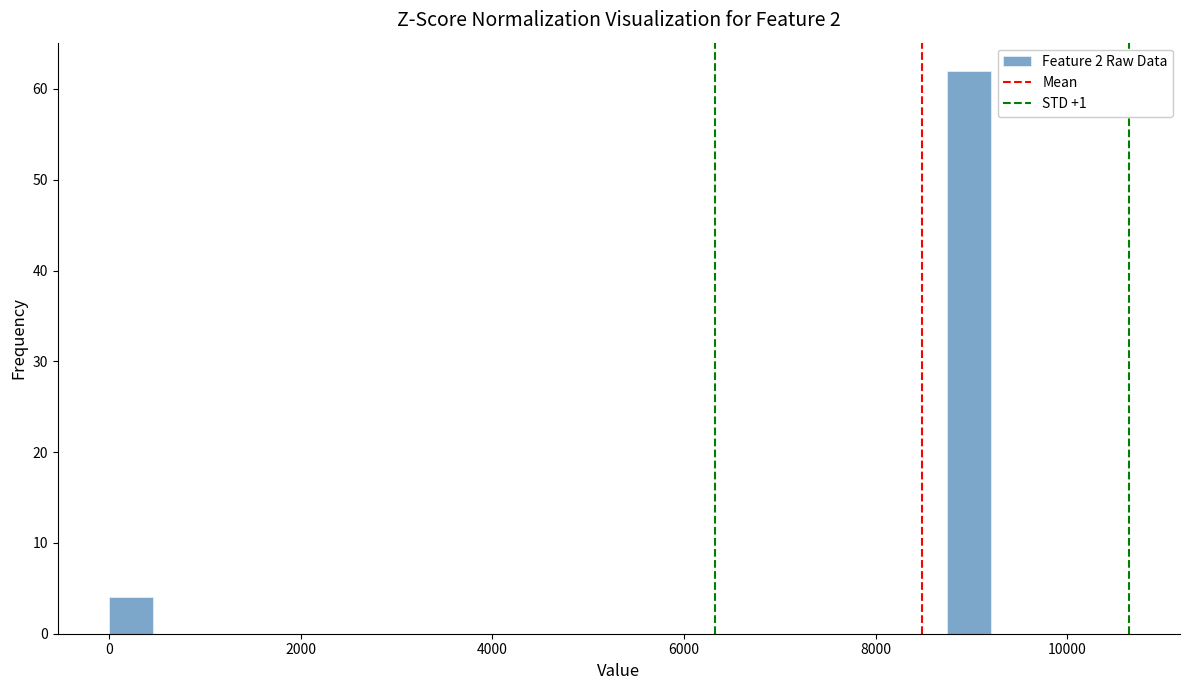

Read against the x-axis, roughly where is the centre of the tallest bar?

9000